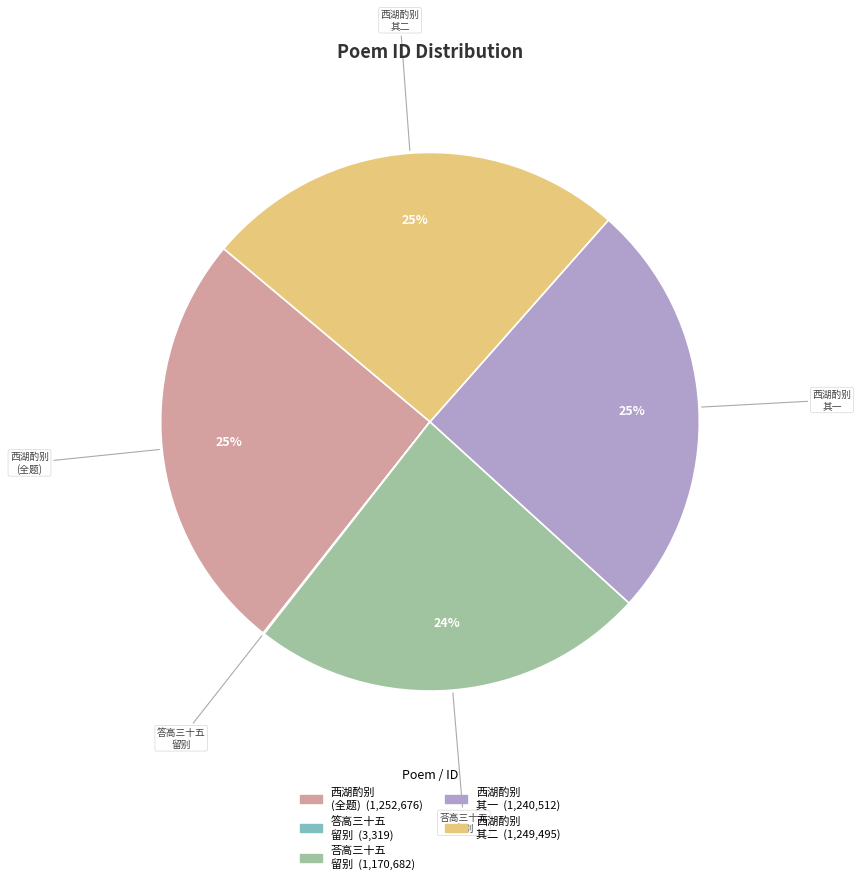

Does 西湖酌别 其二 represent more than half of the total?

No